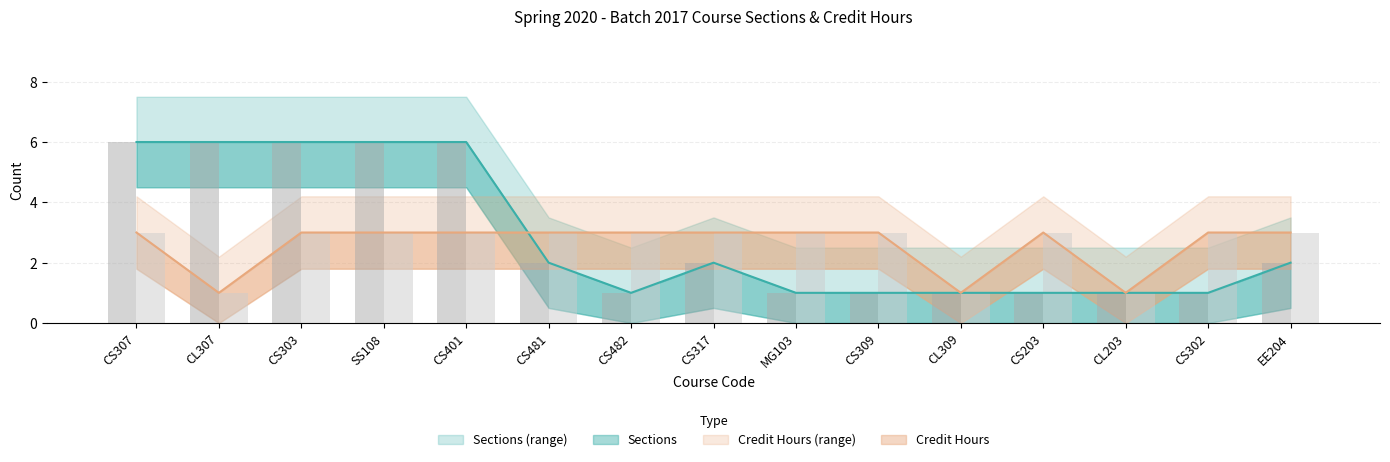

True or false: Credit Hours has a value of 1 at CL203.

True